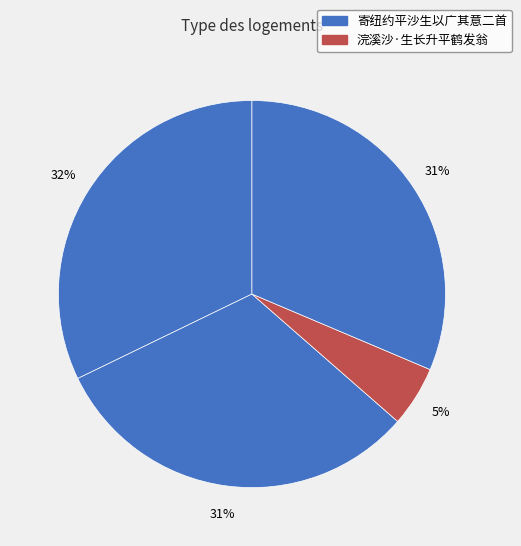

How many slices are in this pie chart?

4